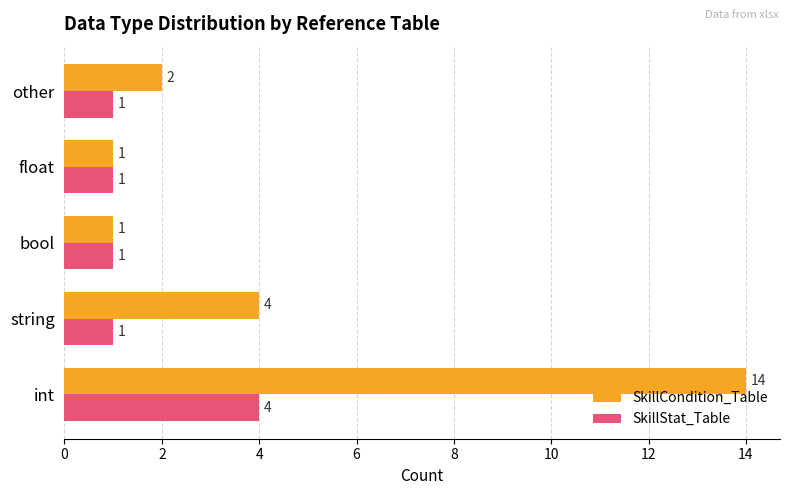

List the series in order of their peak value, lowest first.

SkillStat_Table, SkillCondition_Table